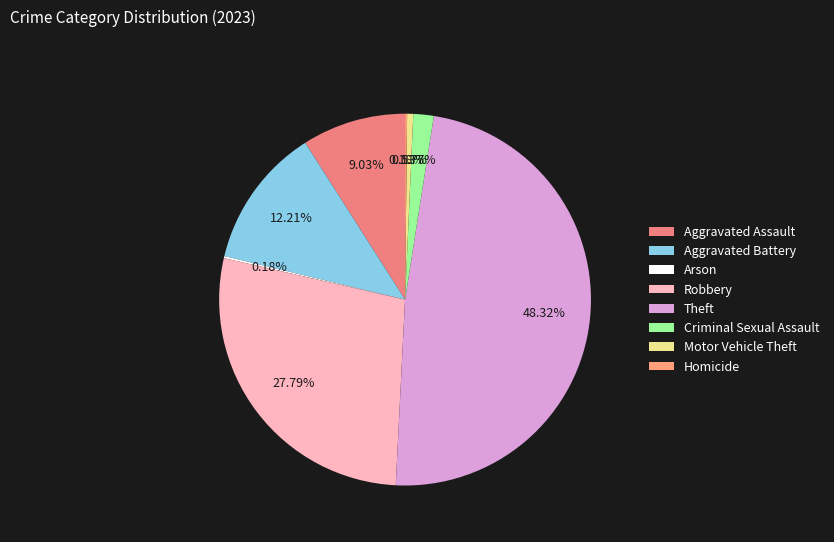

Does any single category account for the majority?

No